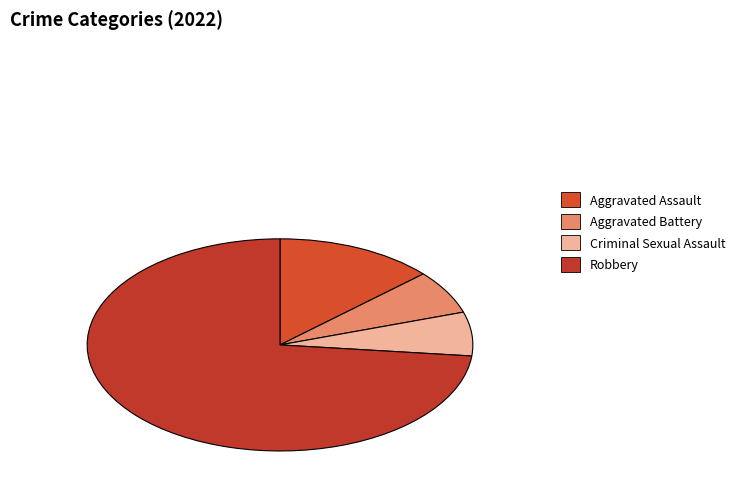

True or false: Robbery accounts for 73% of the total.

True